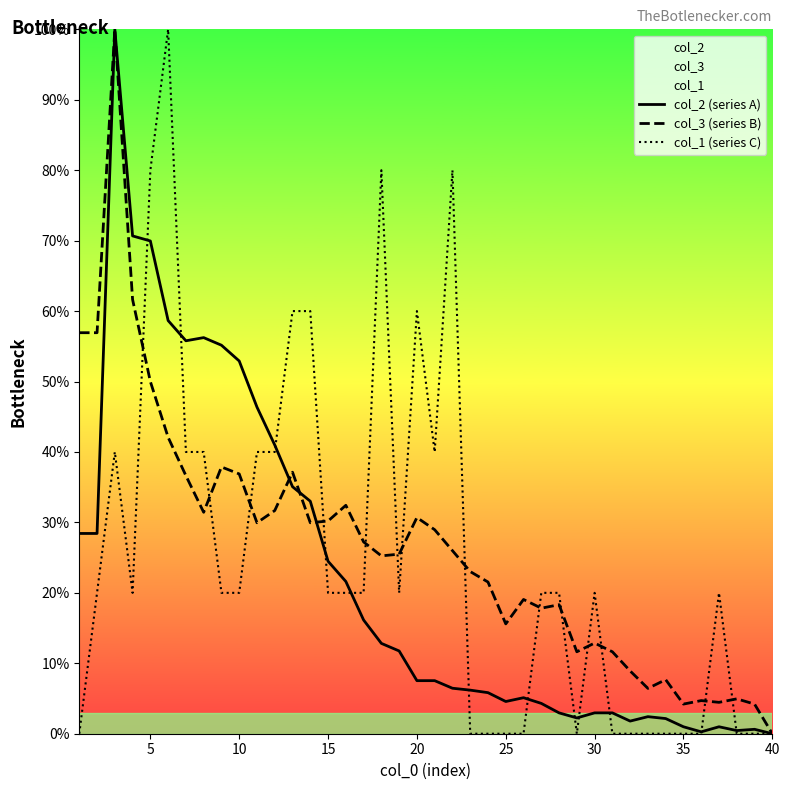

What is the sum of all col_3 (series B) values?

1062.4